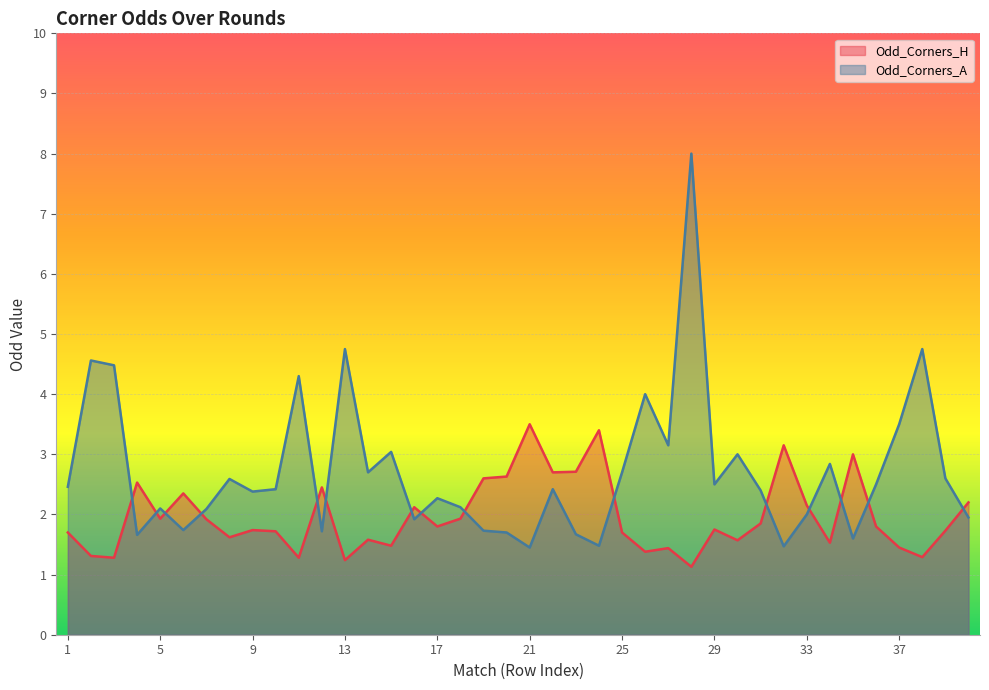

Rank the series at 35 from lowest to highest value.

Odd_Corners_A, Odd_Corners_H